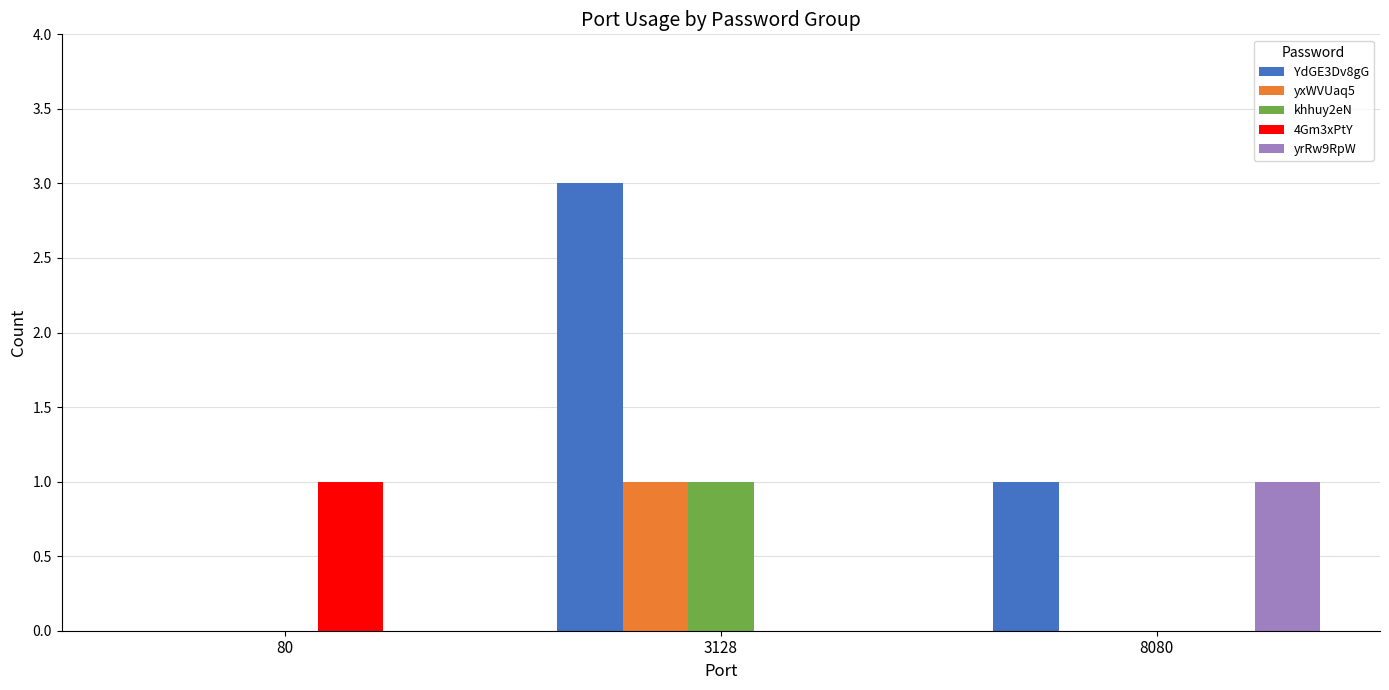

At which category is the sum across all series the highest?

3128